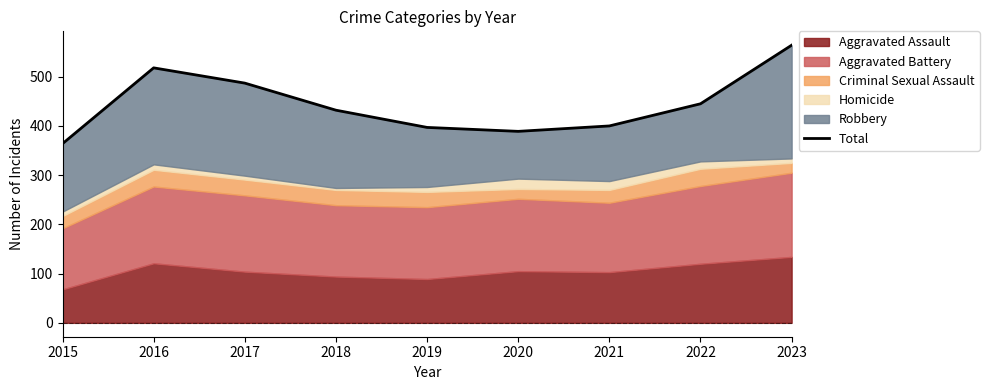

What is the difference between the maximum and second lowest values?

175